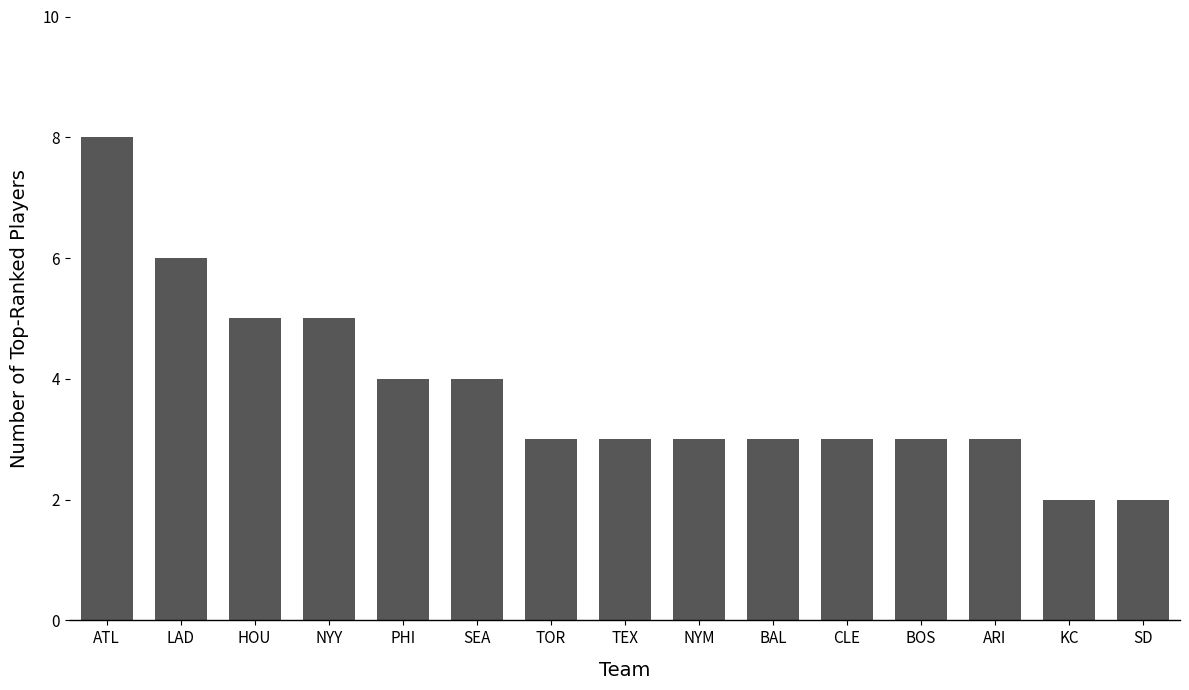

Which has a higher value, SEA or SD?

SEA